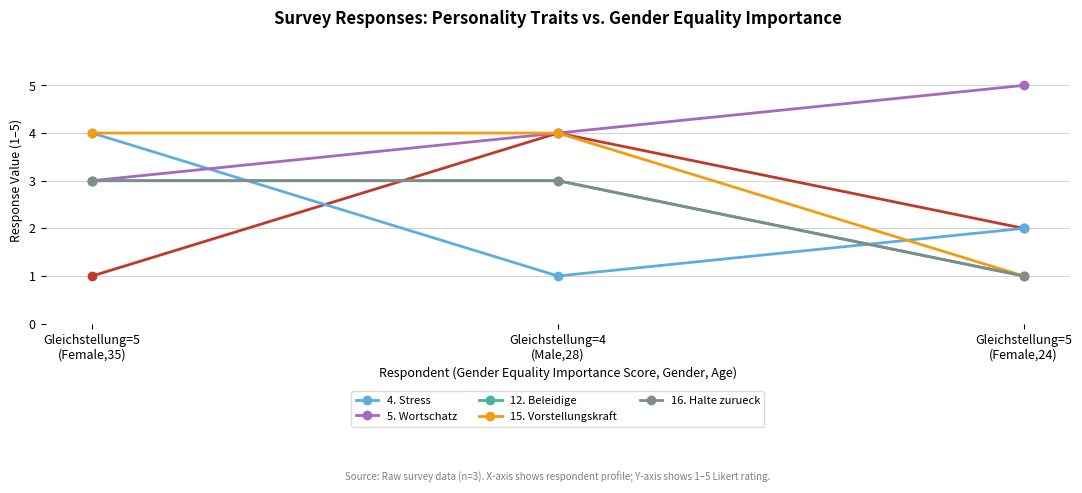

What is the maximum value for 16. Halte zurueck?

3